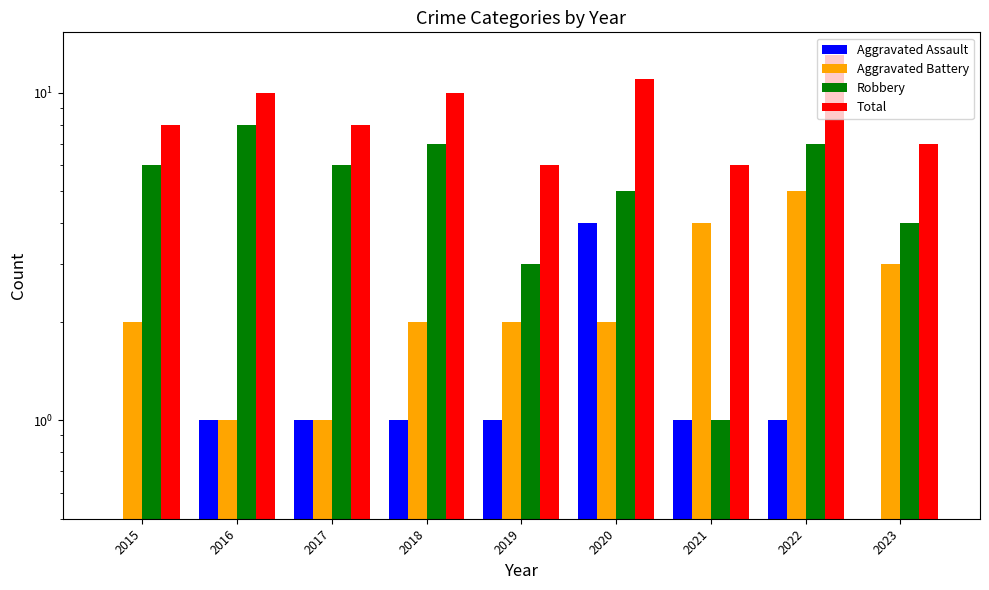

Rank the series at 2018 from lowest to highest value.

Aggravated Assault, Aggravated Battery, Robbery, Total